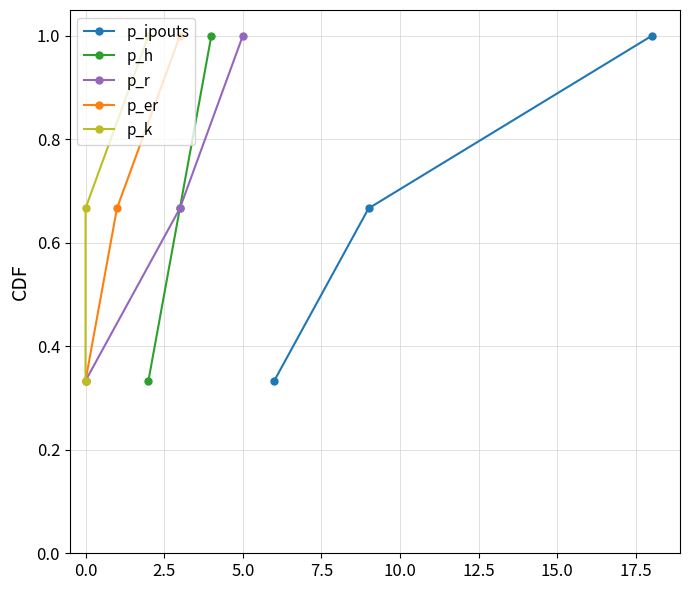

What is the maximum value shown in the chart?

1.0